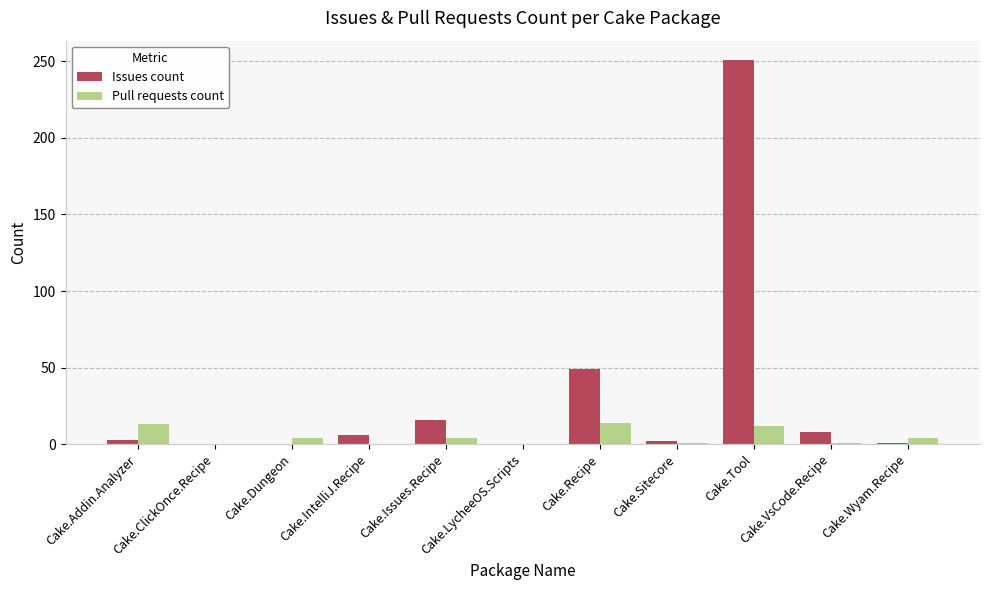

What is the sum of all Issues count values?

336